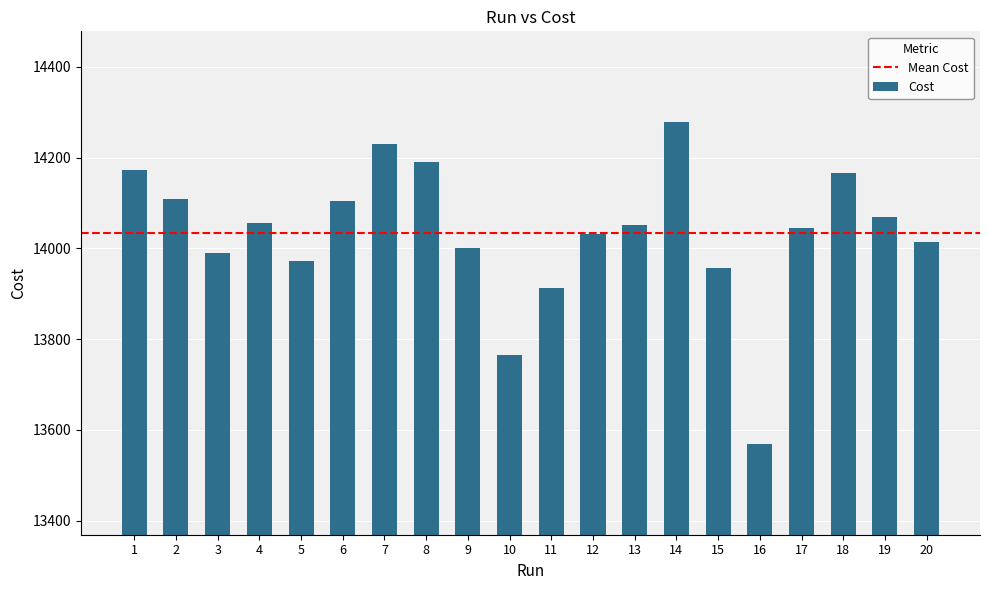

What is the smallest value displayed?

13569.0